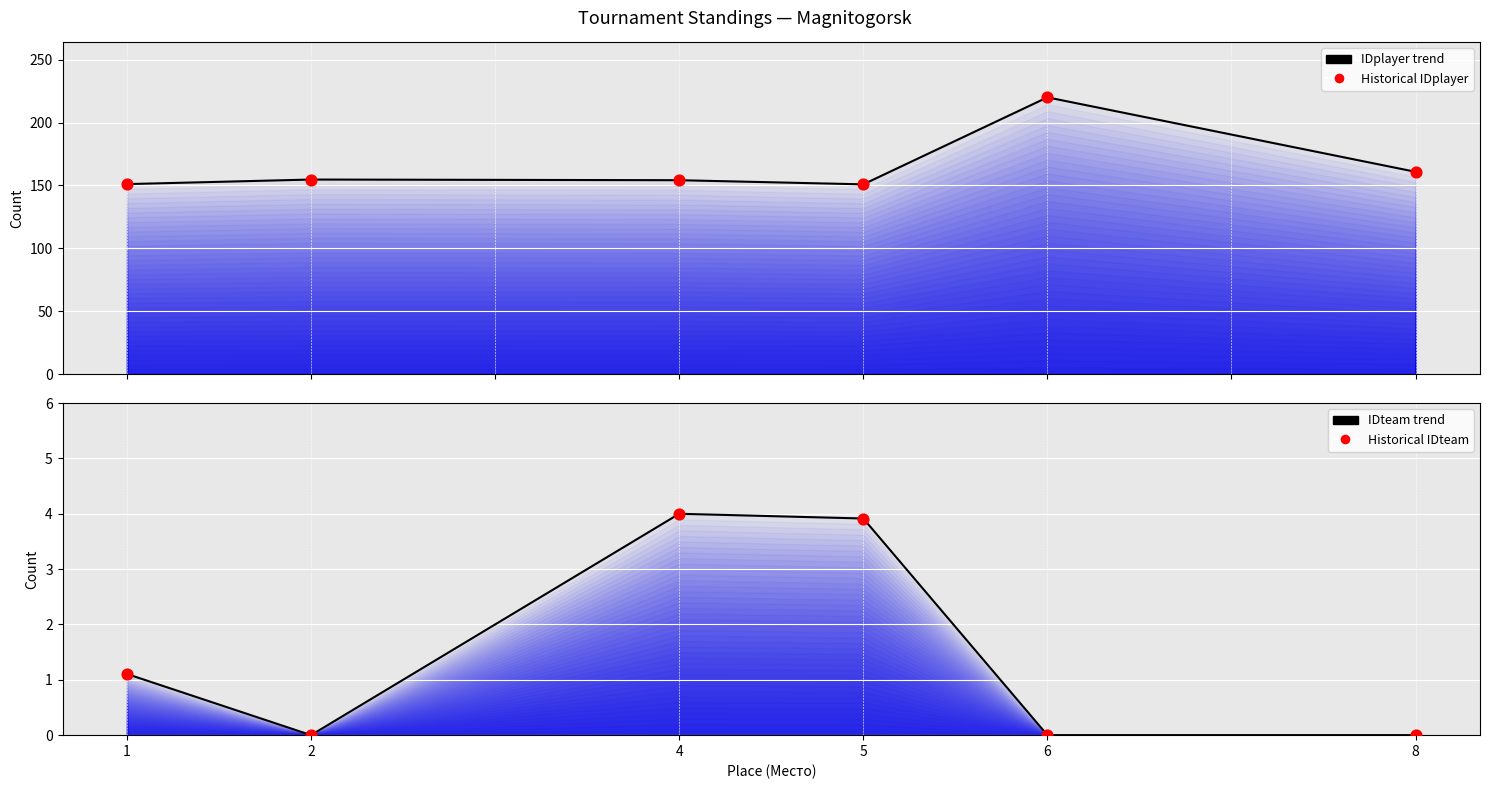

At how many categories does at least one series exceed 173?

1